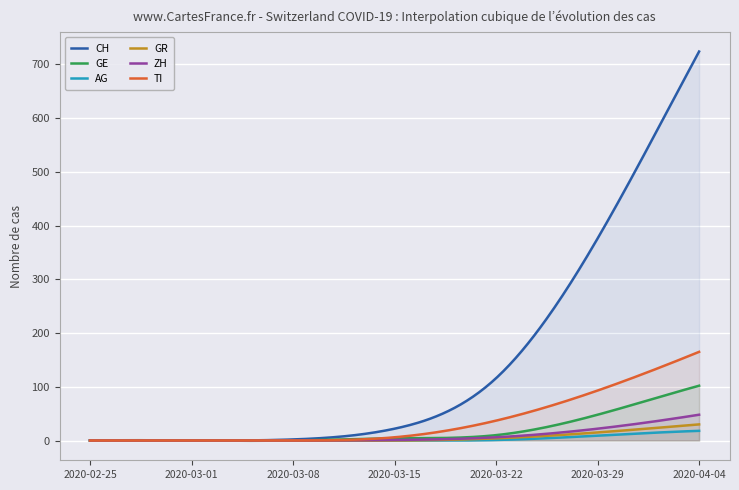

The GR series shows 30 at 2020-04-04. True or false?

True